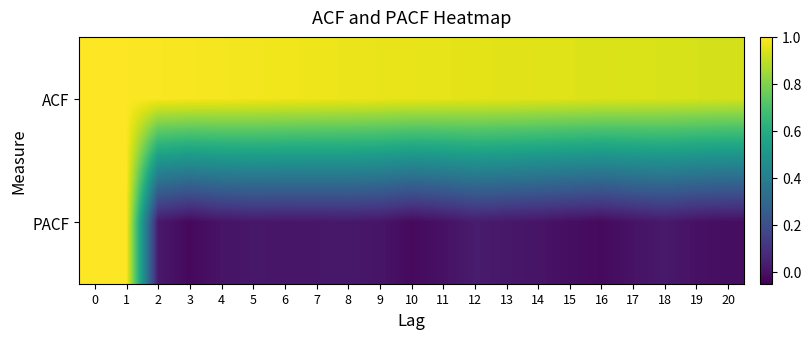

What is the maximum value shown in the chart?

1.0